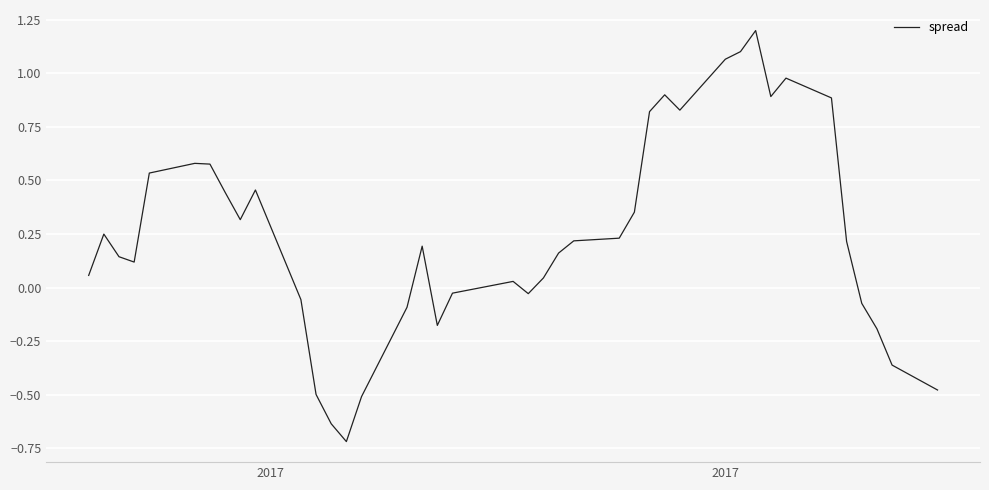

What is the difference between the maximum and minimum values?

1.9